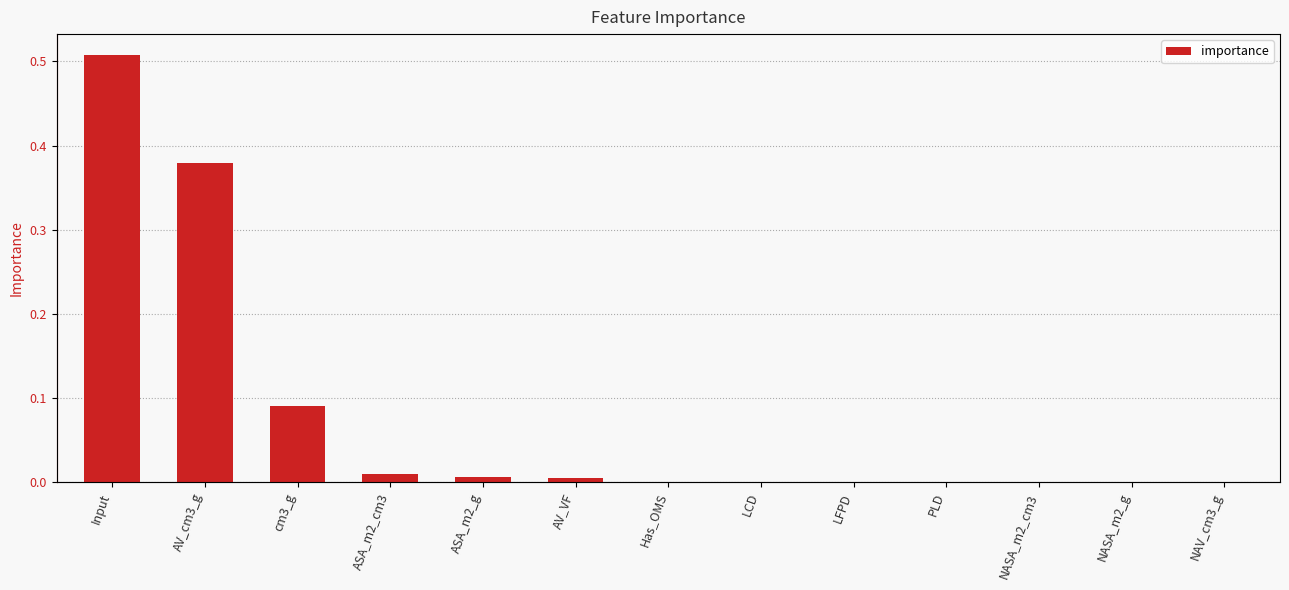

What is the average value?

0.1